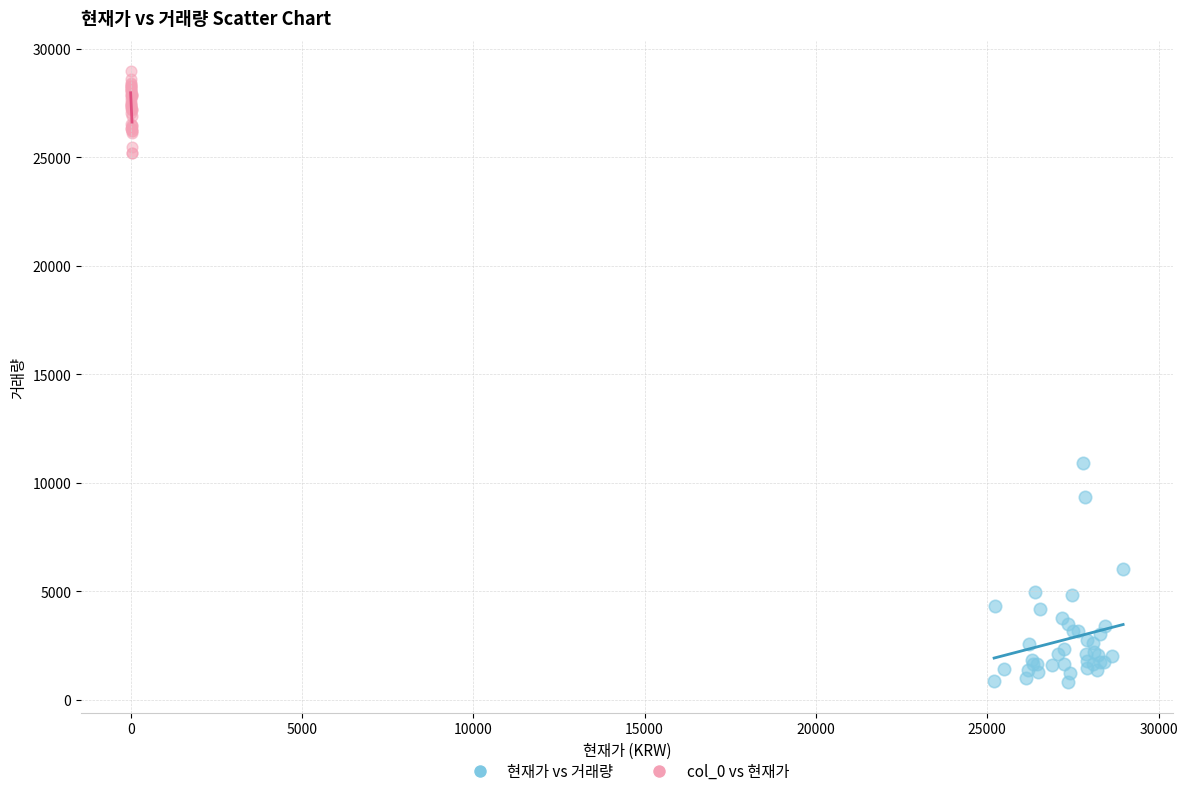

What are all the series names shown in the legend?

현재가 vs 거래량, col_0 vs 현재가